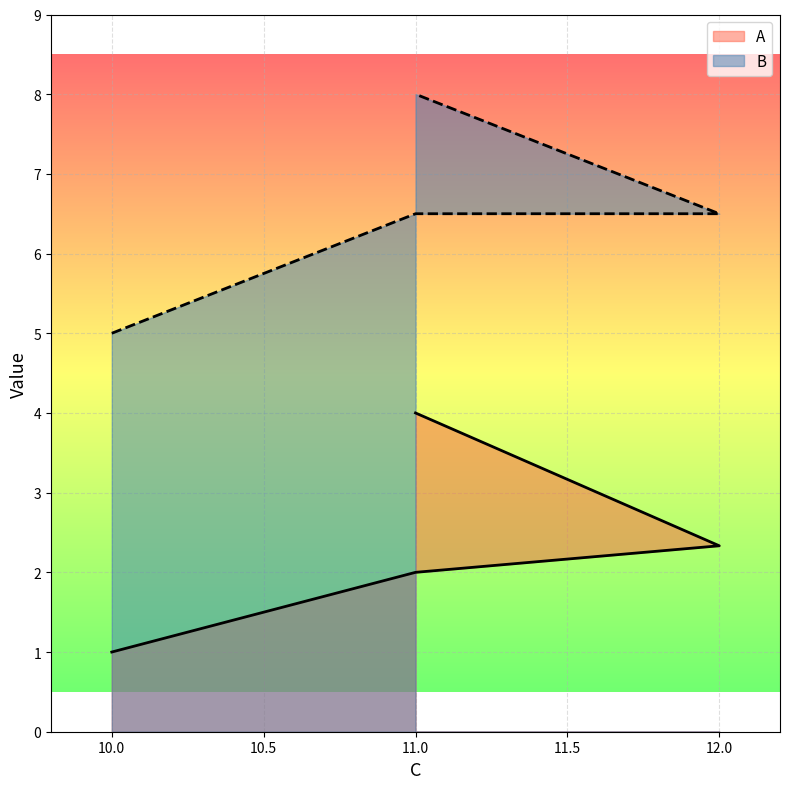

Which series has the largest range (max minus min)?

A